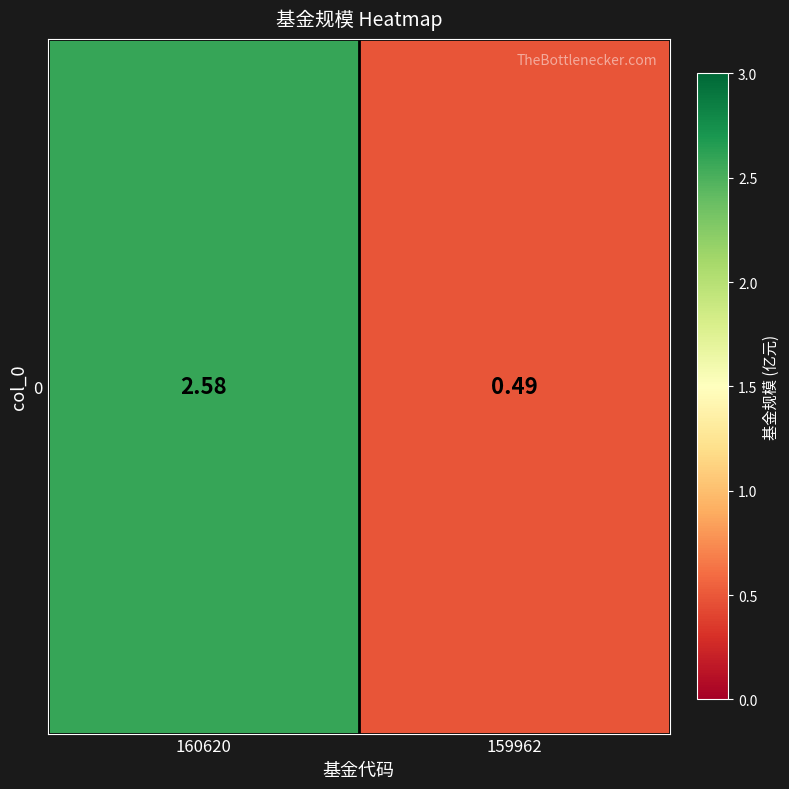

Reading right to left, what are all the values shown in this chart?

159962=0.5	160620=2.6